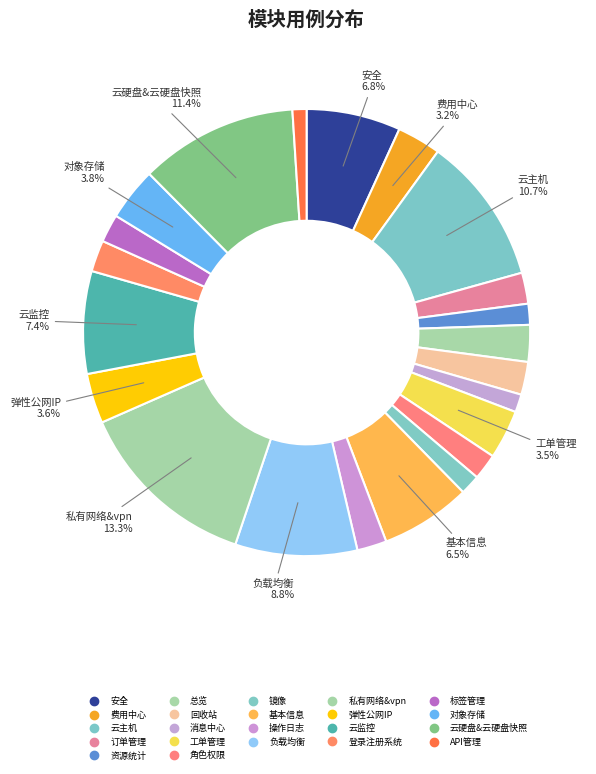

Count the number of slices in the pie.

22